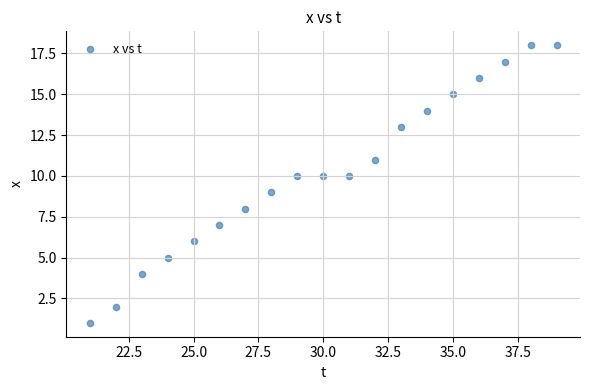

What is the range of X values (max minus min)?

18